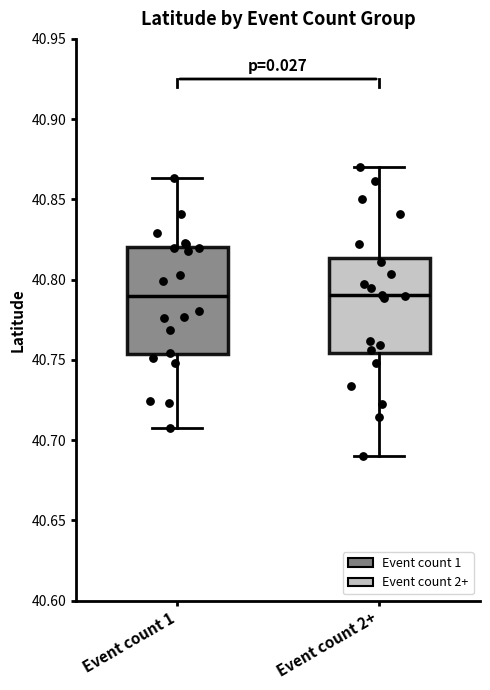

Reading left to right, read every box against the y-axis: the position of its median line, the range the box covers, and the ends of its whiskers. The values are not printed on the chart, so give them approximately, as read against the axis.

Event count 1: median 40.790, box 40.755 to 40.820, whiskers 40.710 to 40.865
Event count 2+: median 40.790, box 40.755 to 40.815, whiskers 40.690 to 40.870